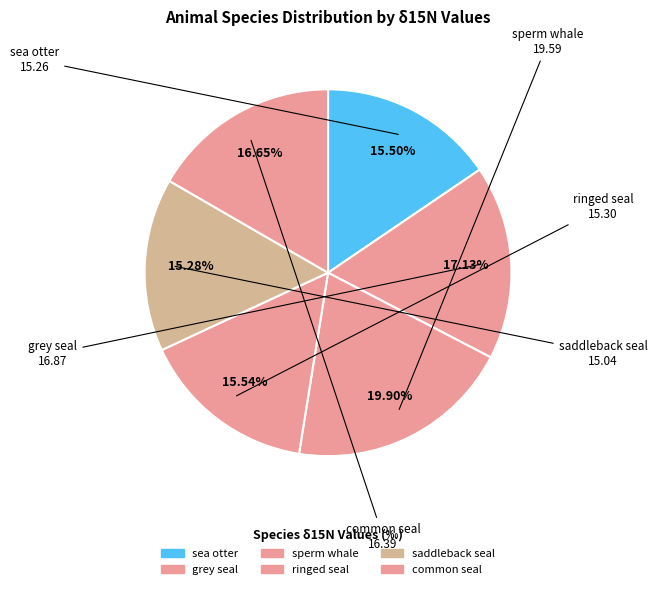

To the nearest percent, what is the average slice percentage?

17%